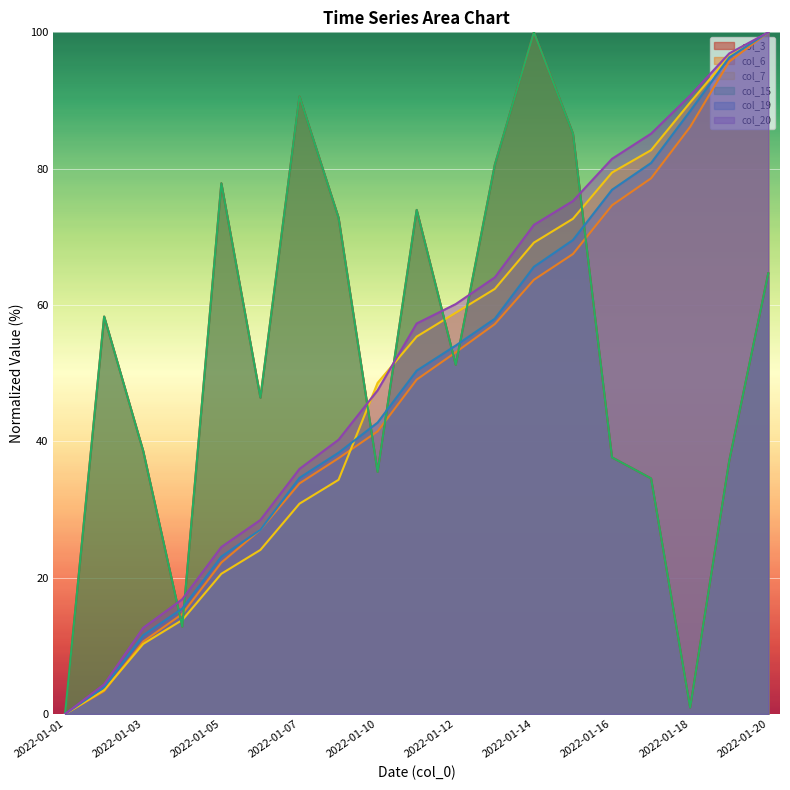

Read the col_7 value at 2022-01-03.

10.3